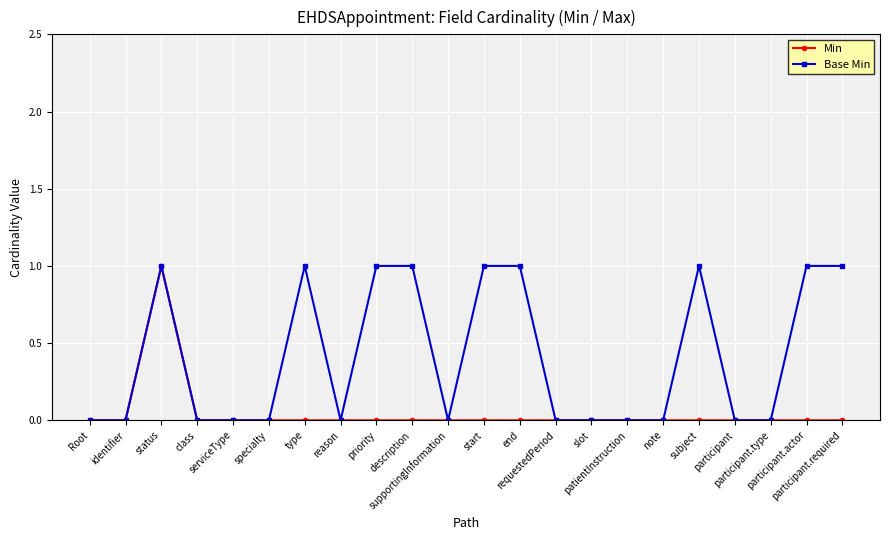

Which series has the largest total across all categories?

Base Min